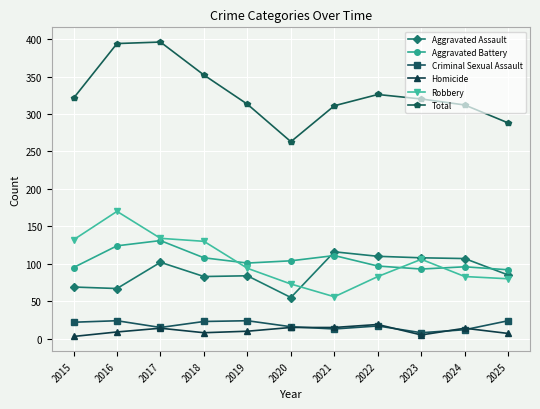

What is the average value of the Total series?

327